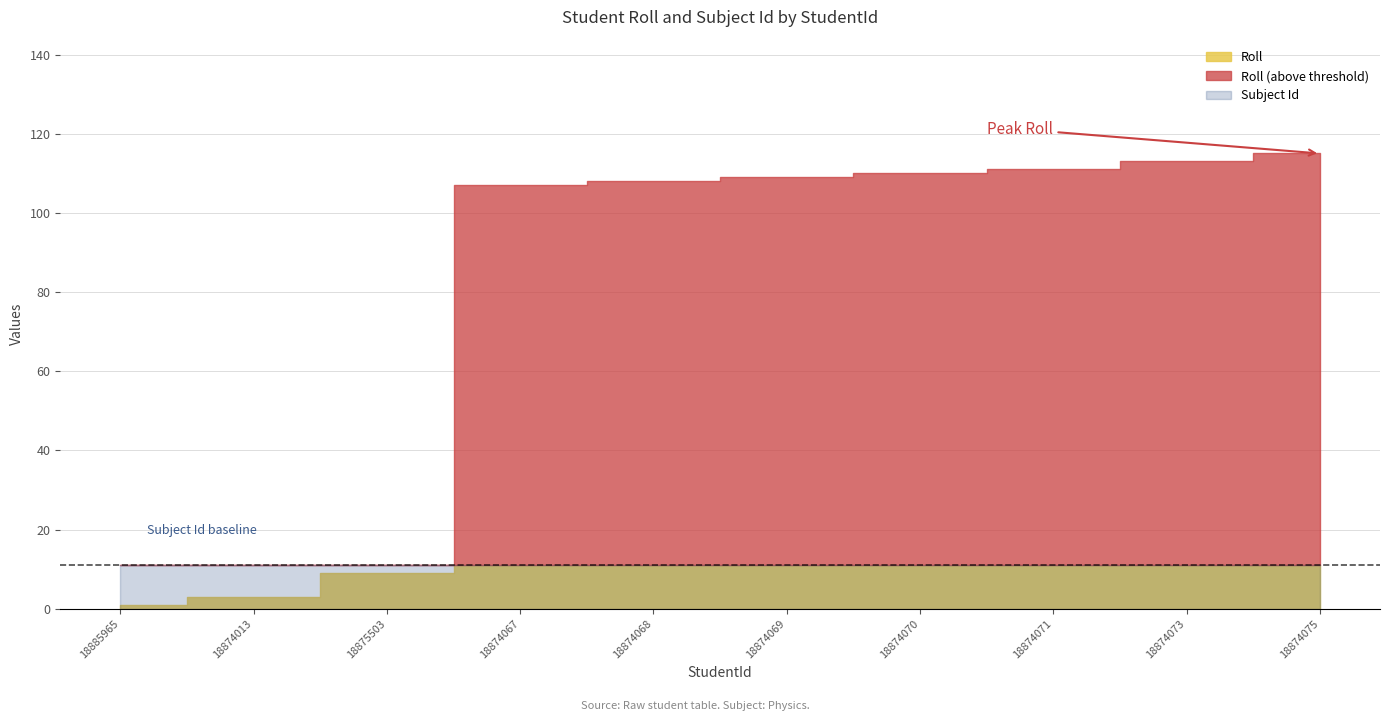

What is the difference between the highest and lowest values at 18874068?

97